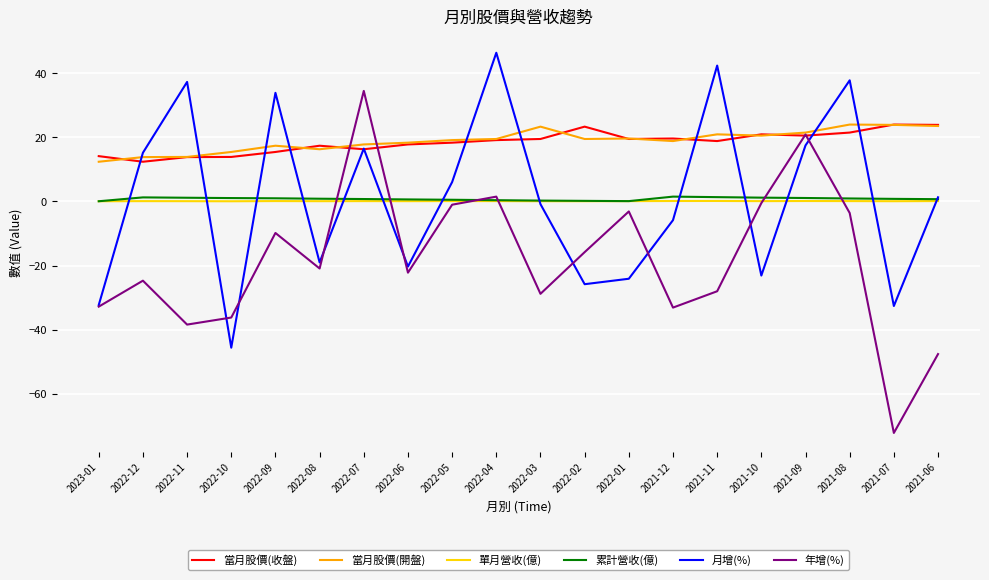

Does the chart have visible grid lines?

Yes